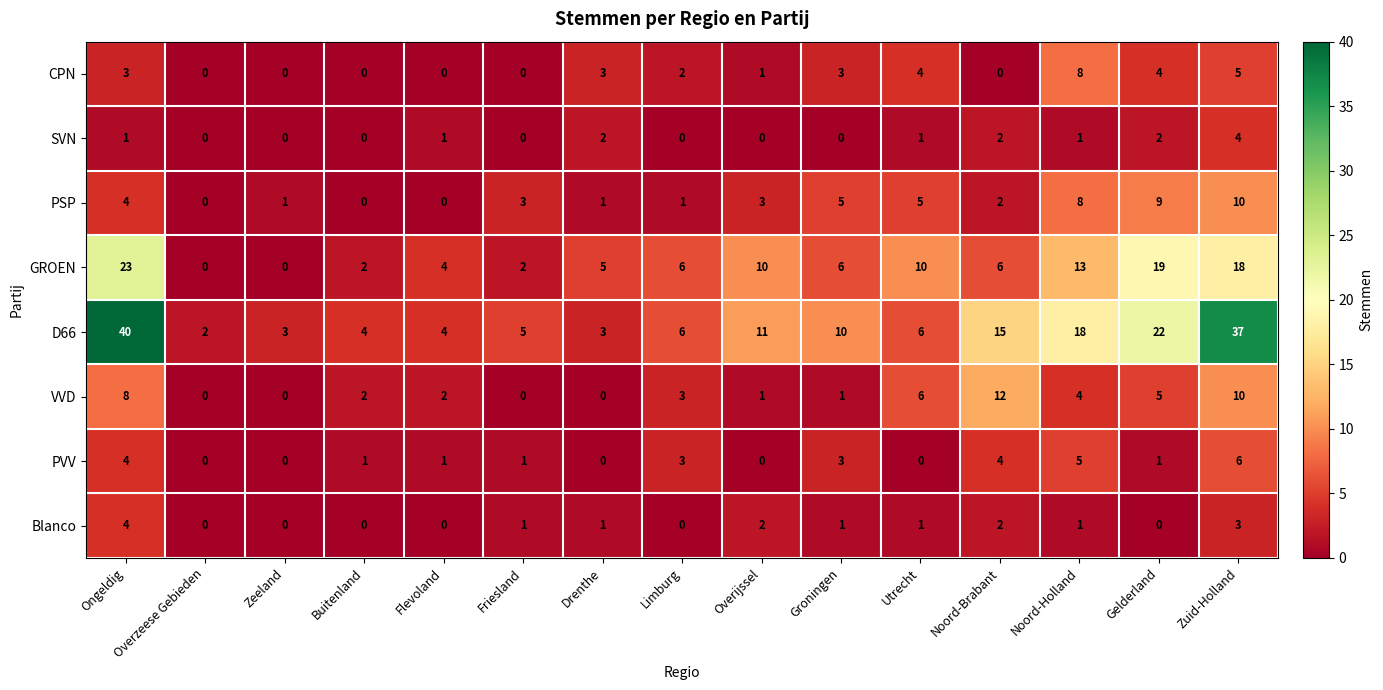

Rank the series at Gelderland from lowest to highest value.

Blanco, PVV, SVN, CPN, VVD, PSP, GROEN, D66